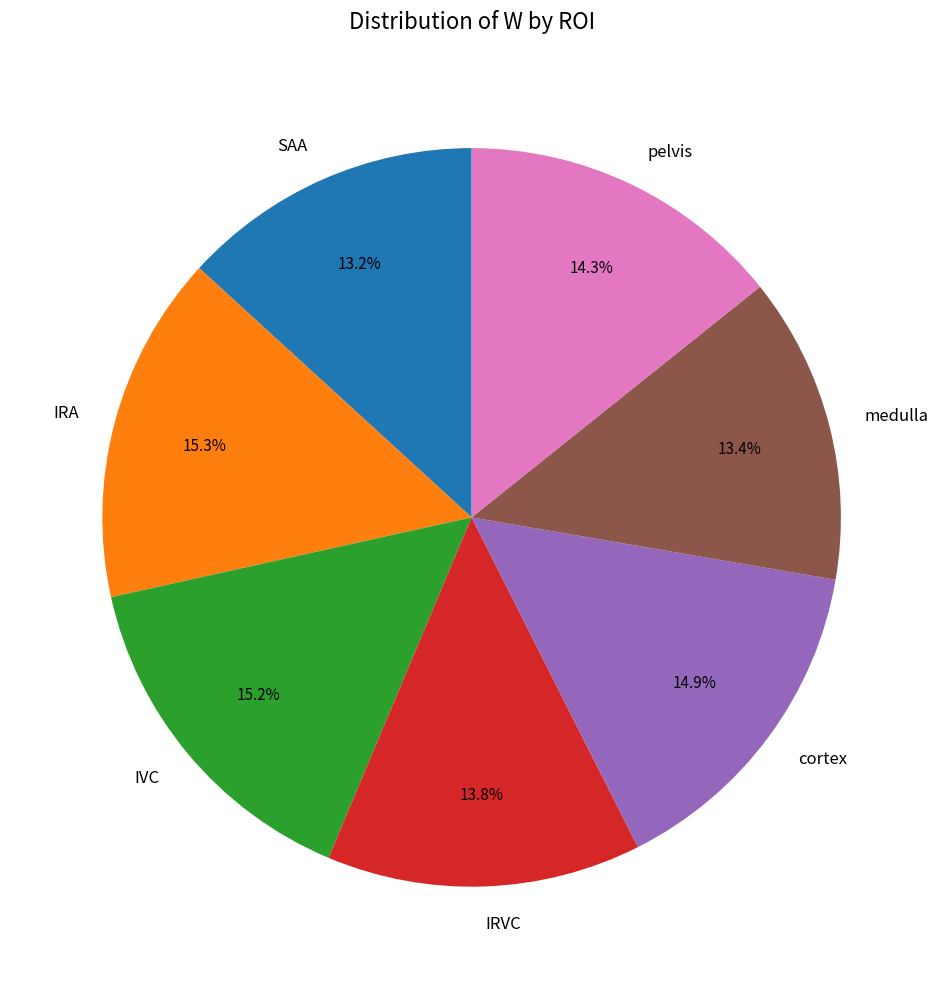

How much of the chart is everything except medulla?

86.6%